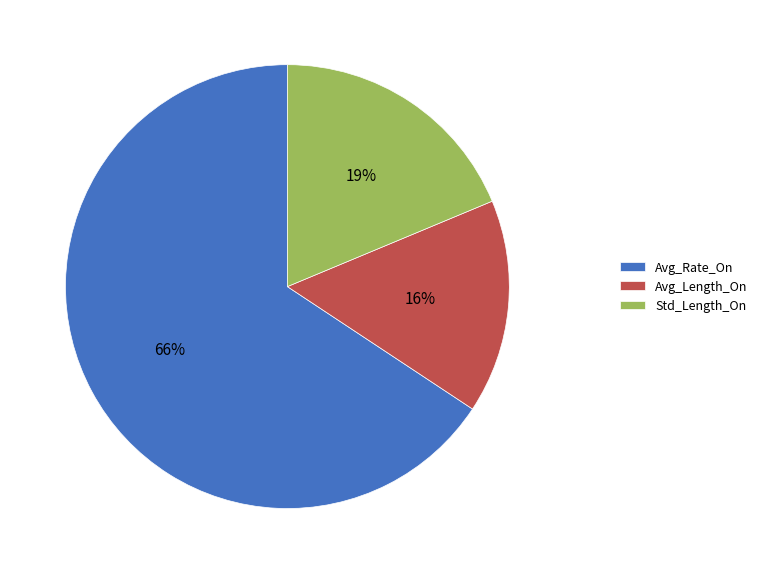

Is the sum of Std_Length_On and Avg_Length_On greater than half?

No